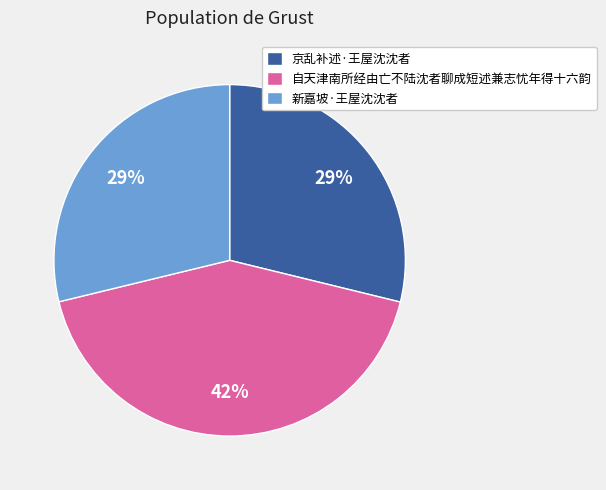

To the nearest percent, what percentage of the pie is 京乱补述·王屋沈沈者?

29%